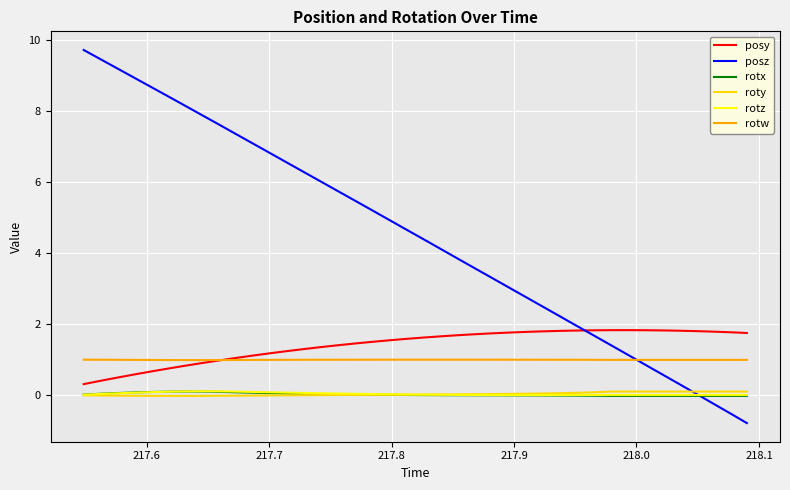

How many lines are shown in the chart?

6